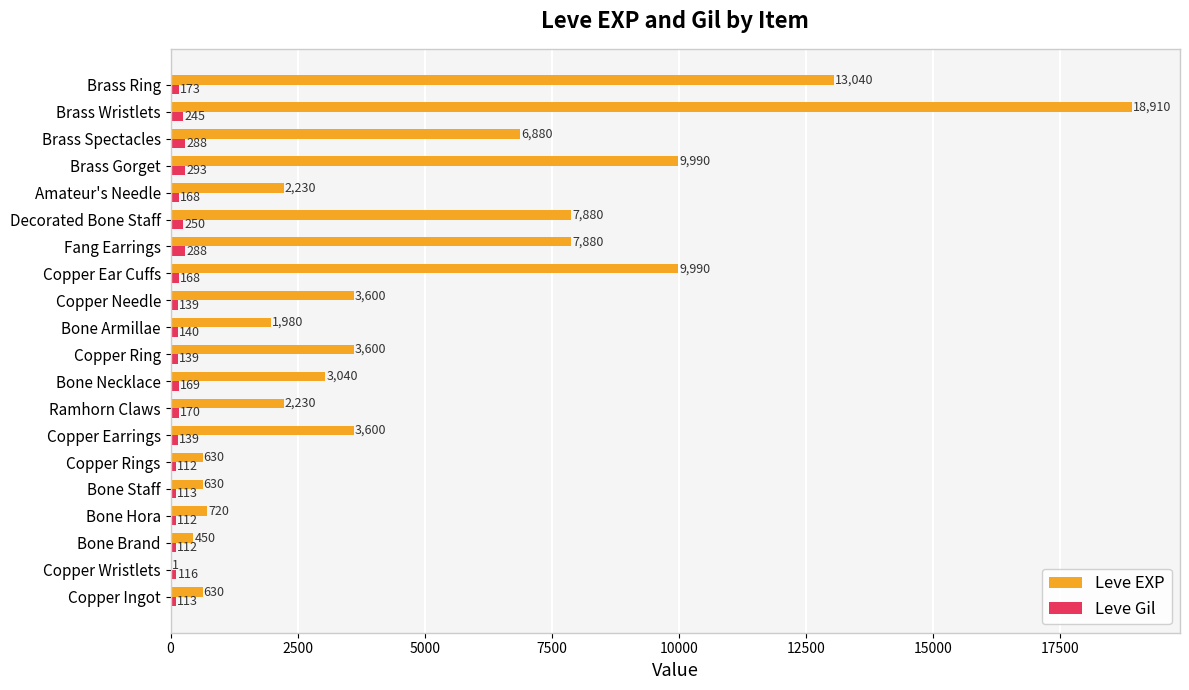

What is the maximum value shown in the chart?

18910